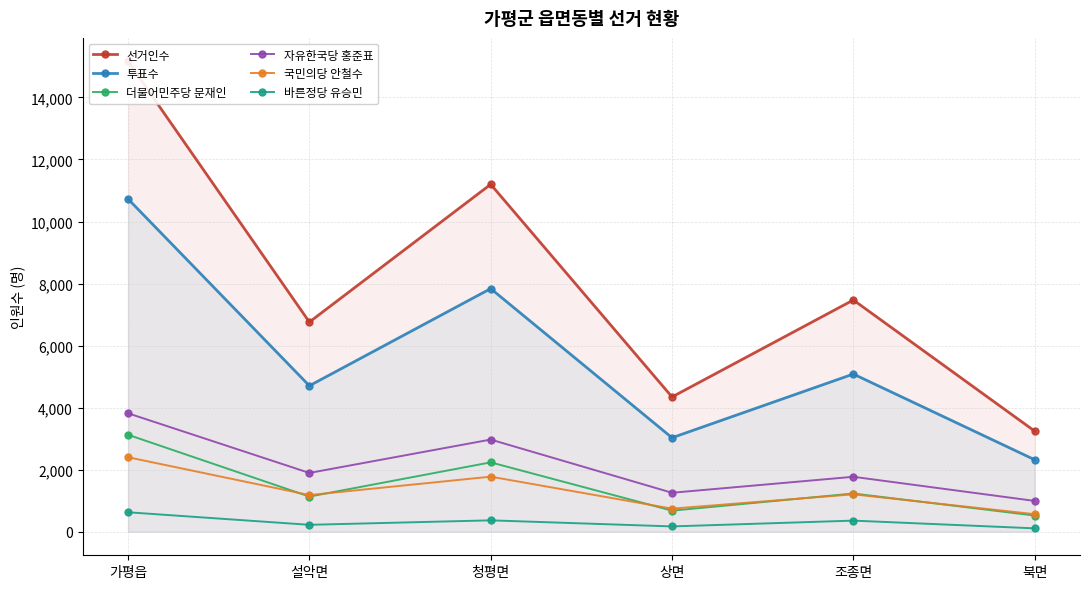

In 국민의당 안철수, how many points are higher than both neighbors (excluding endpoints)?

2